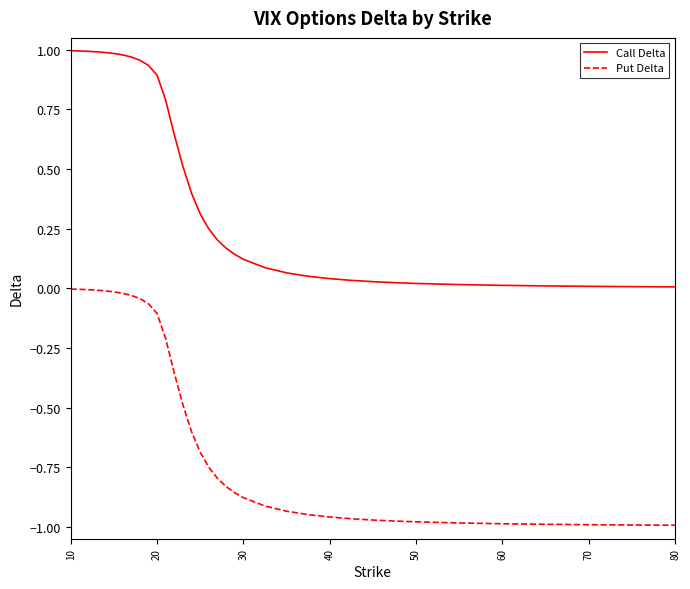

List the series in order of their peak value, highest first.

Call Delta, Put Delta